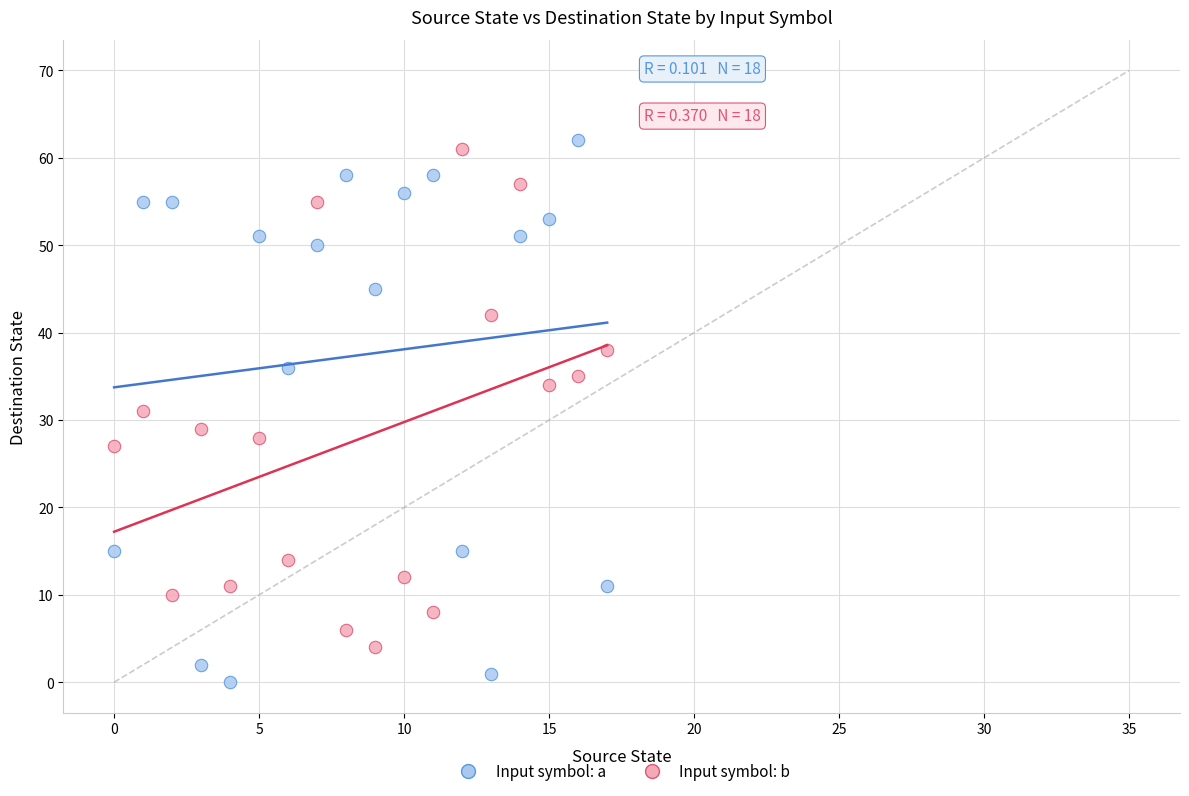

Across all data points, what is the range of Y values (max minus min)?

62